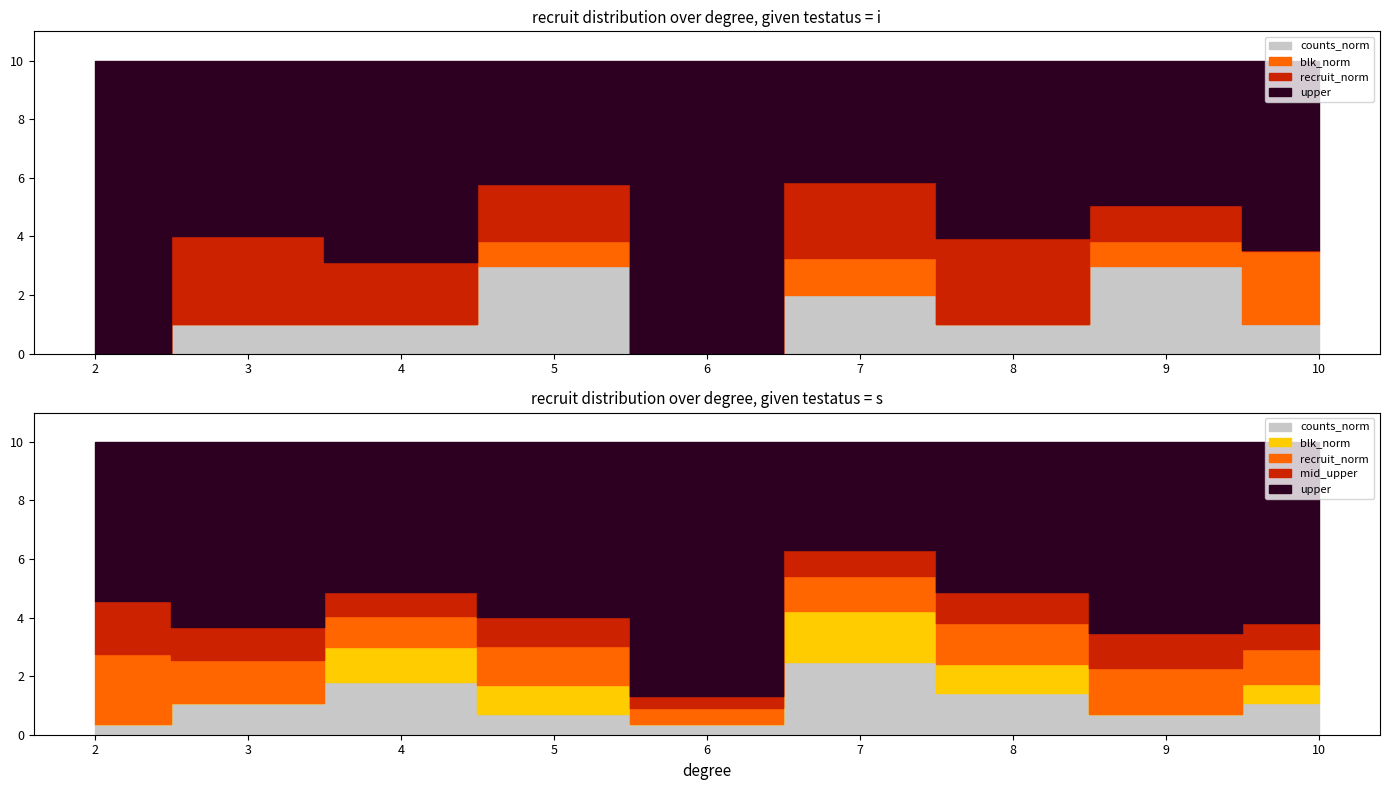

True or false: degree has more than 1 interior local peaks.

False